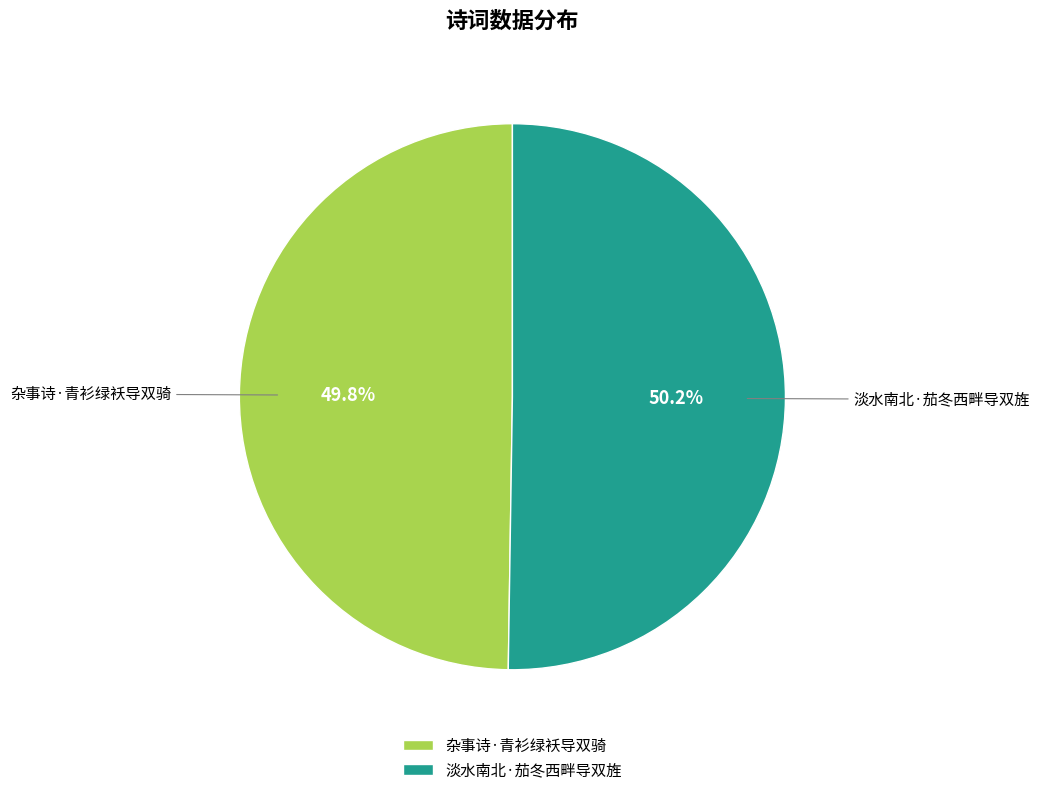

Approximately how many times larger is the value at 杂事诗·青衫绿袄导双骑 compared to 淡水南北·茄冬西畔导双旌?

1.0